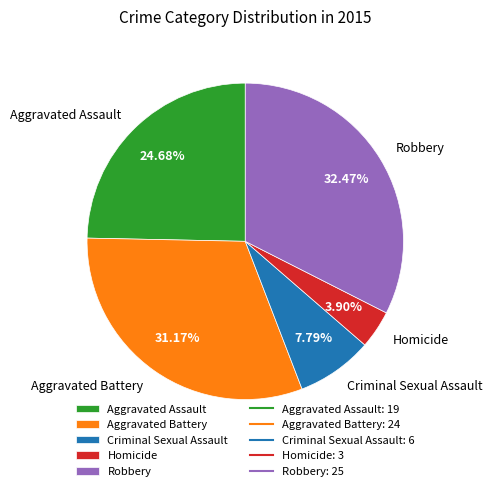

What percentage is the Robbery slice, to the nearest percent?

32%